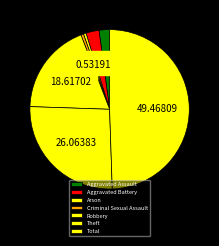

Which category has the biggest portion of the pie?

Total